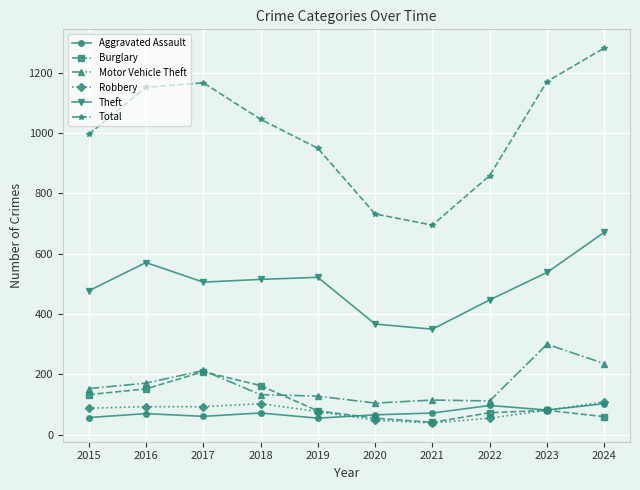

Is this an area chart (filled region under the line)?

No